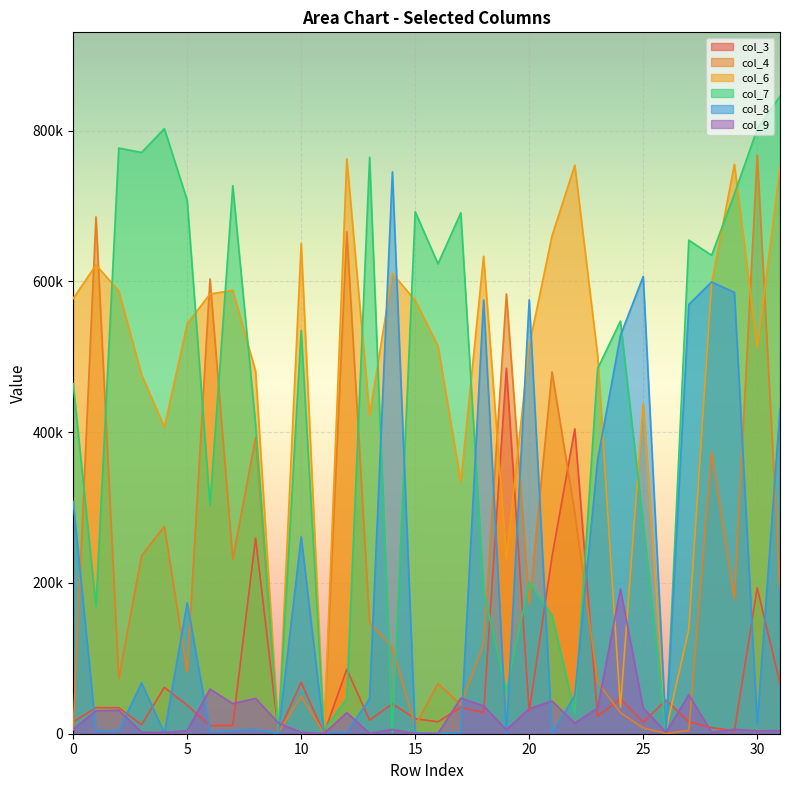

Is the value of col_3 at 0 greater than the value of col_7 at 29?

No